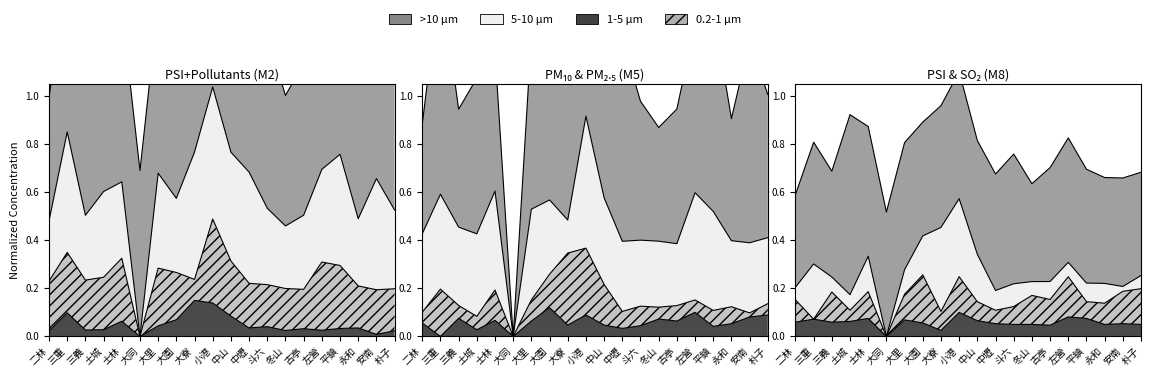

How many lines are shown in the chart?

3